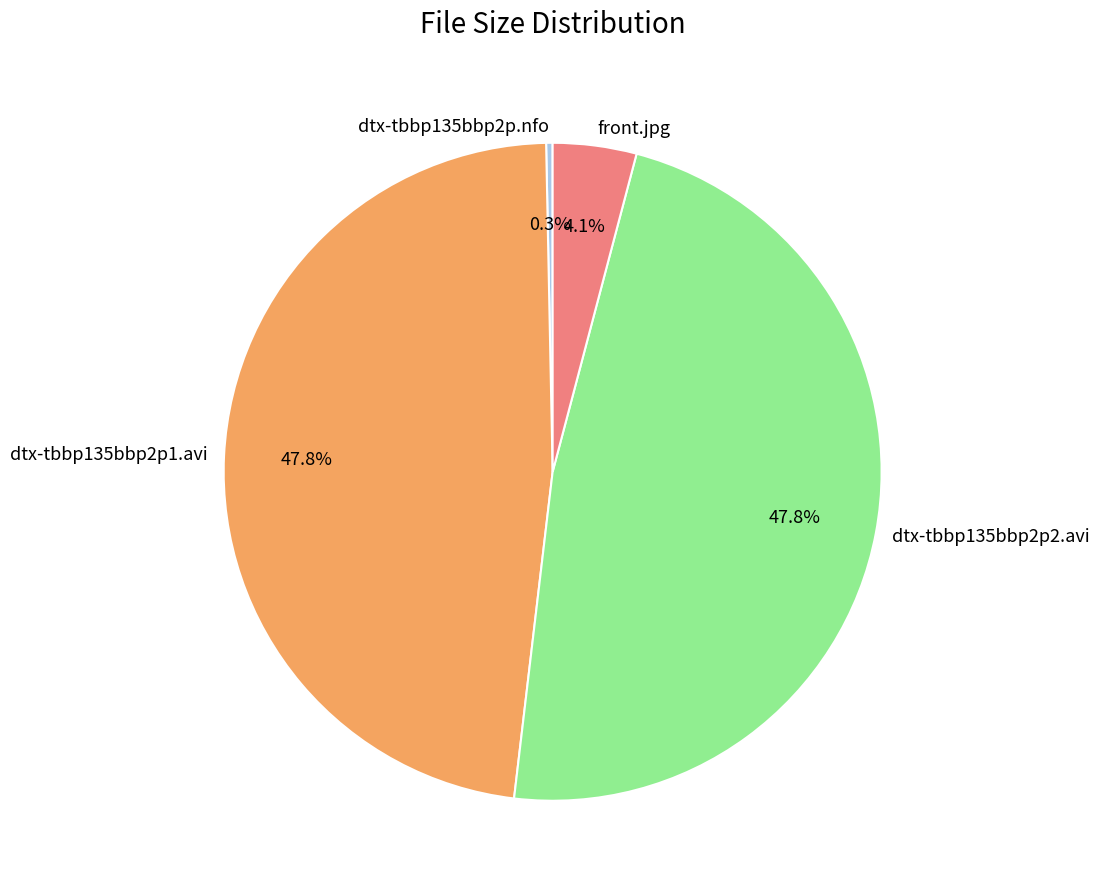

What percentage is the front.jpg slice, to the nearest percent?

4%